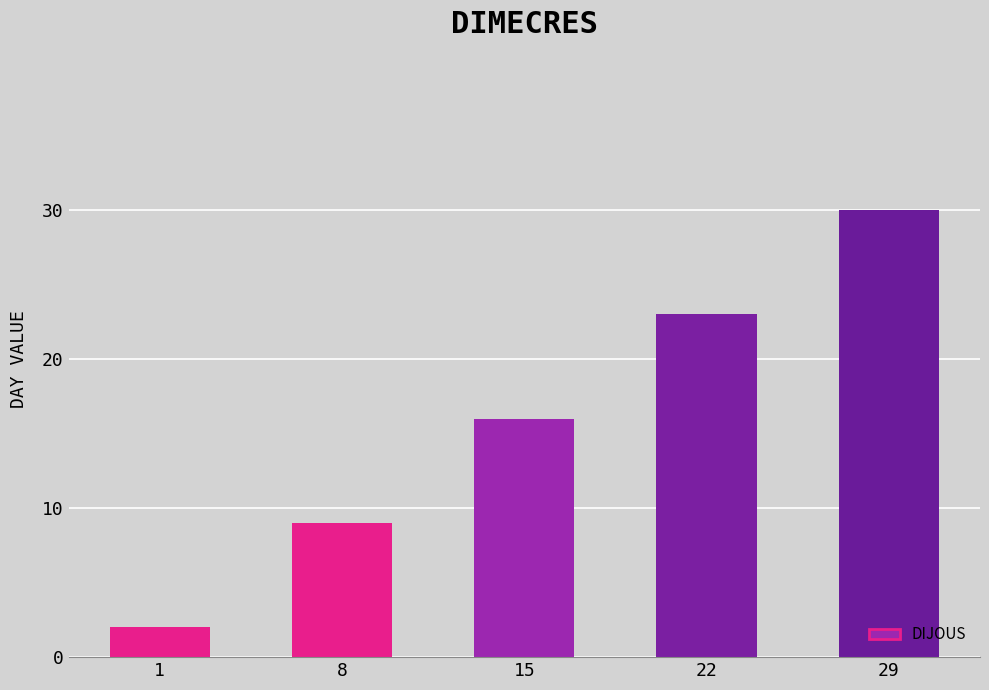

Read the value at 29.

30